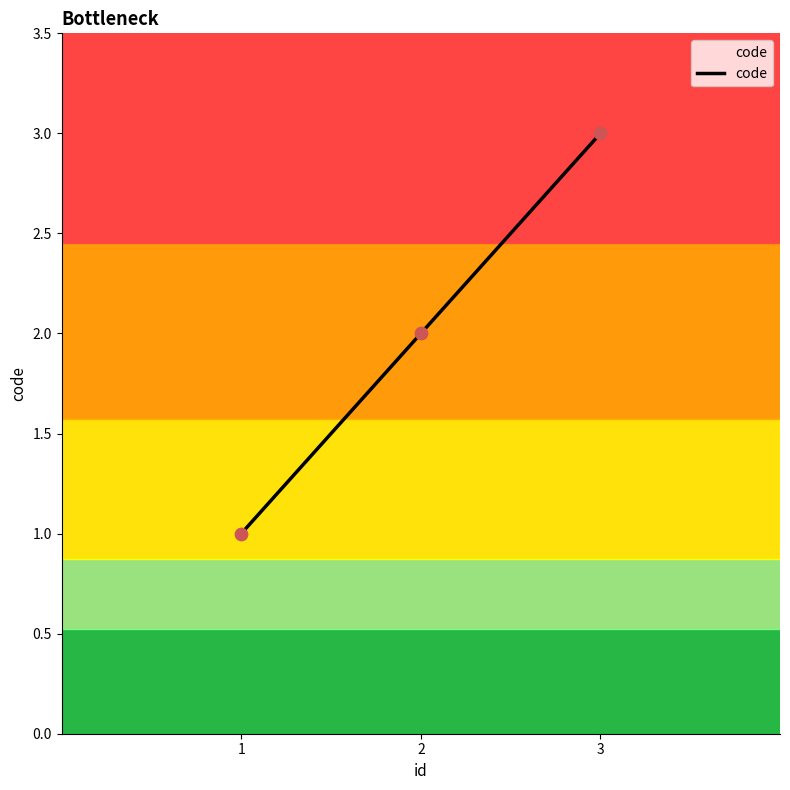

Between 1 and 3, which is larger?

3